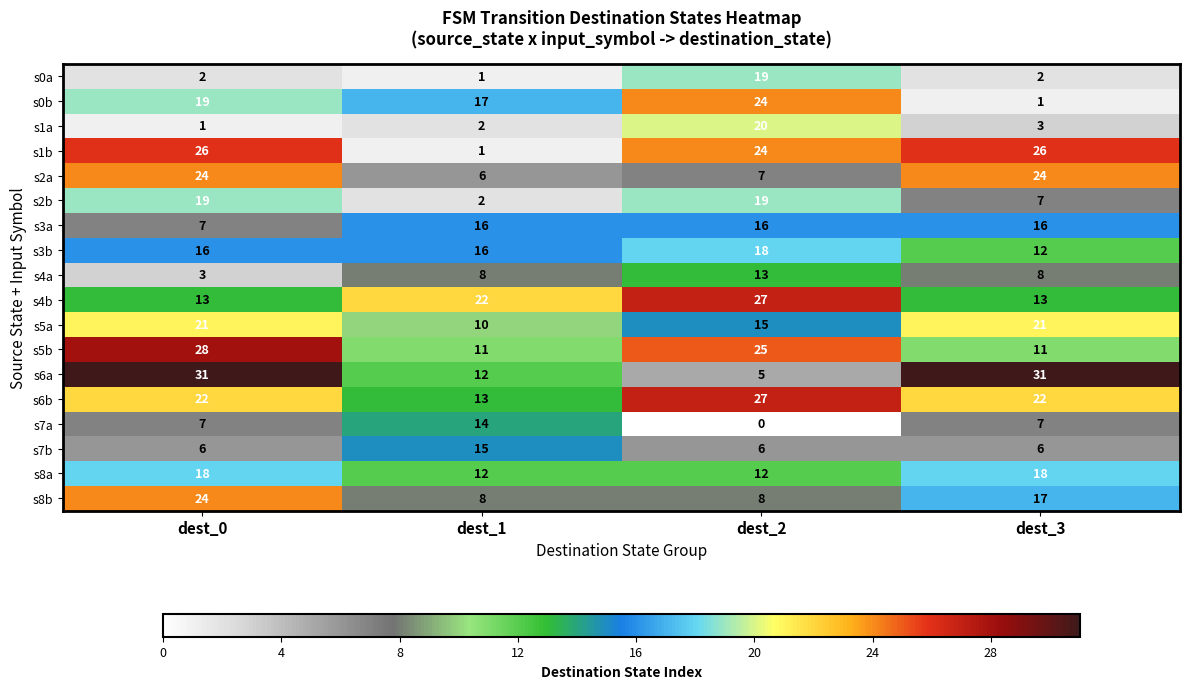

Is it true that s5a equals 3 at dest_1?

False